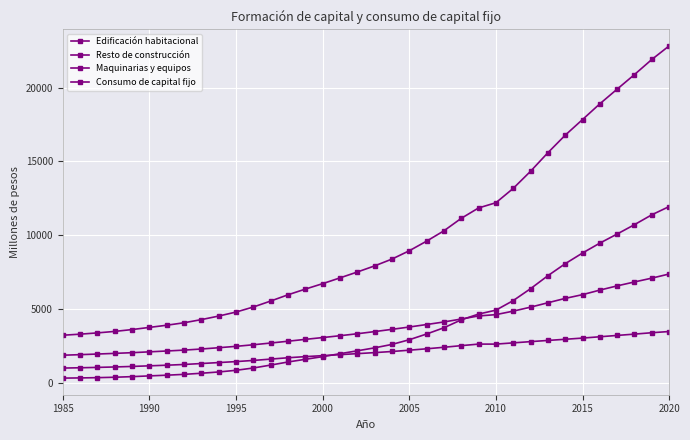

What is the sum of all Maquinarias y equipos values?

135651